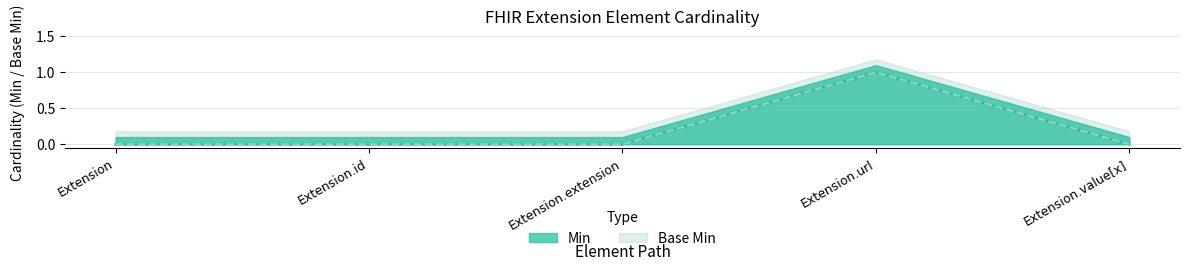

Reading left to right, what are all the values shown in this chart?

Min: Extension=0	Extension.id=0	Extension.extension=0	Extension.url=1	Extension.value[x]=0
Base Min: Extension=0	Extension.id=0	Extension.extension=0	Extension.url=1	Extension.value[x]=0